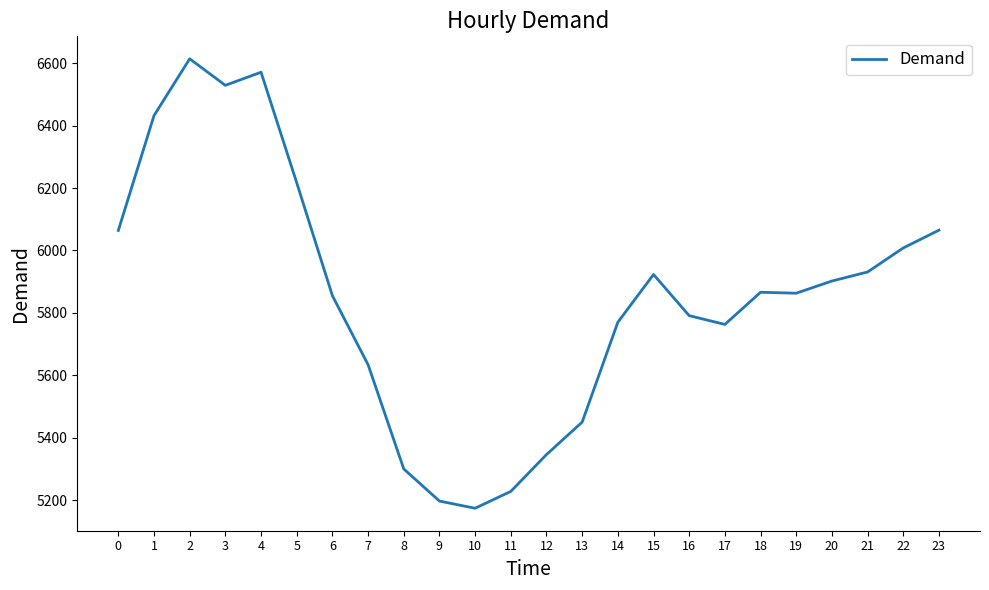

What is the difference between the values at 16 and 7?

157